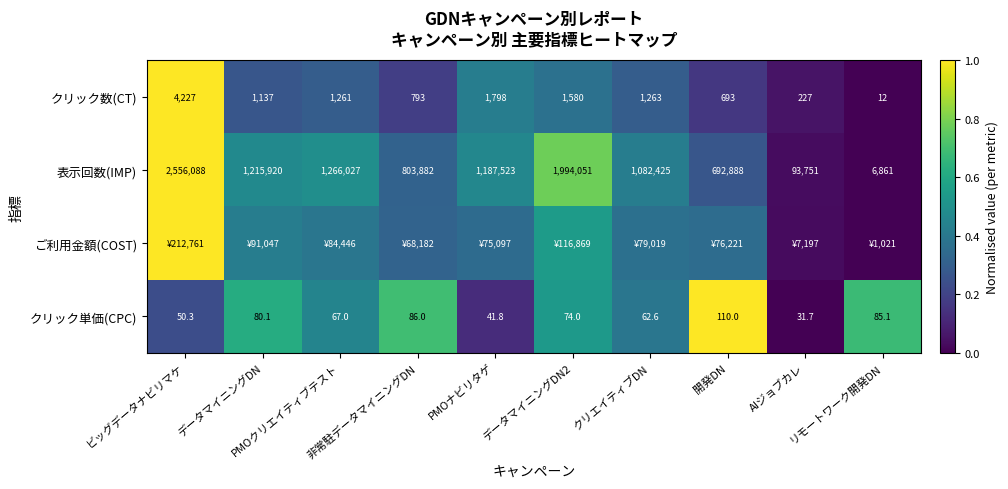

How many data points in 表示回数(IMP) are less than 1187523?

5